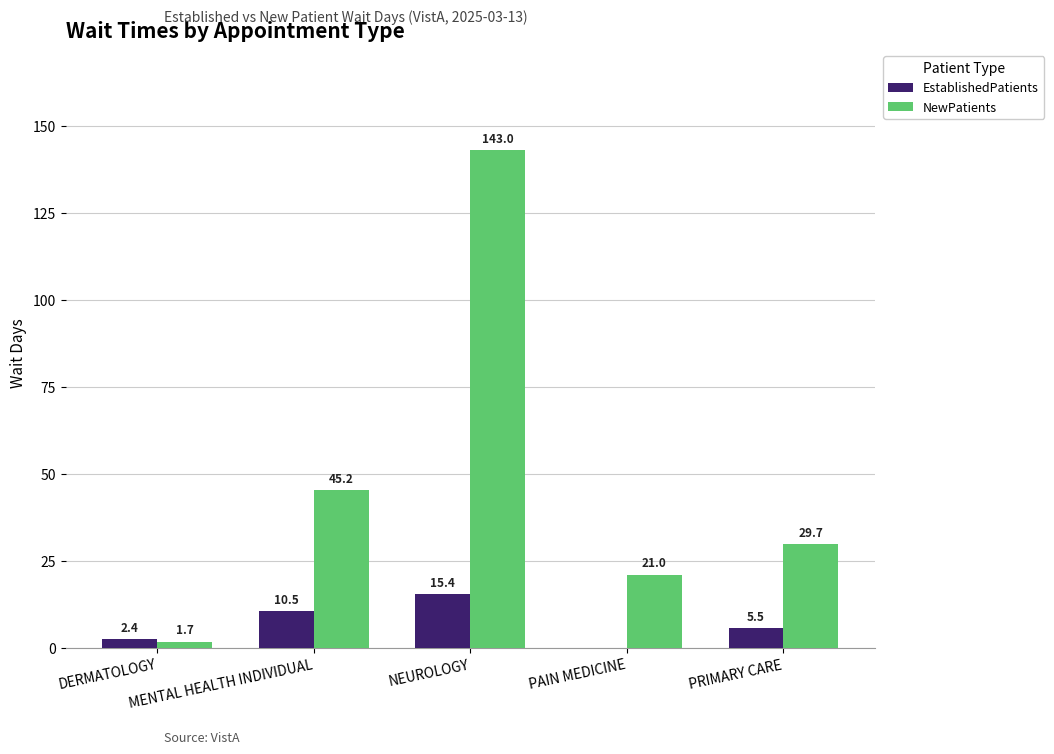

True or false: EstablishedPatients has a value of -7.8 at PAIN MEDICINE.

False